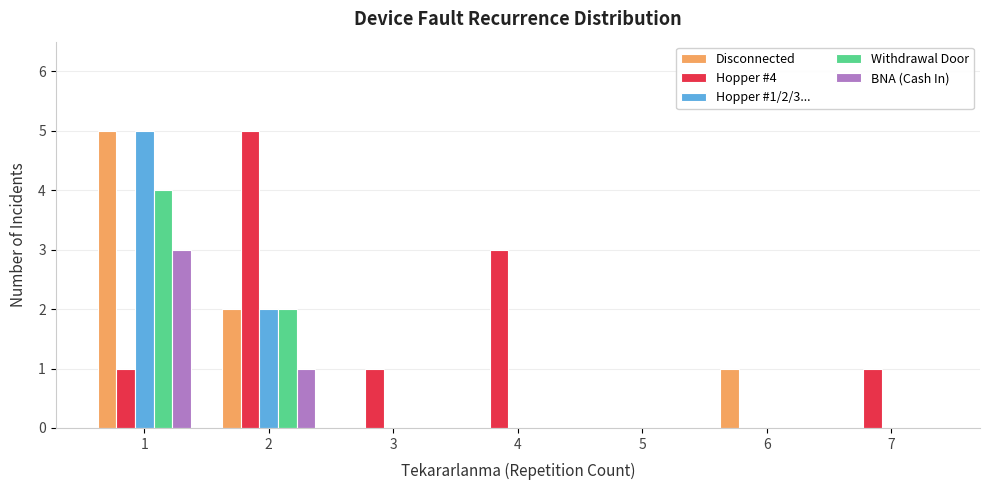

Reading left to right, what are all the values shown in this chart?

Disconnected: 5	2	0	0	0	1	0
Hopper #4: 1	5	1	3	0	0	1
Hopper #1/2/3...: 5	2	0	0	0	0	0
Withdrawal Door: 4	2	0	0	0	0	0
BNA (Cash In): 3	1	0	0	0	0	0